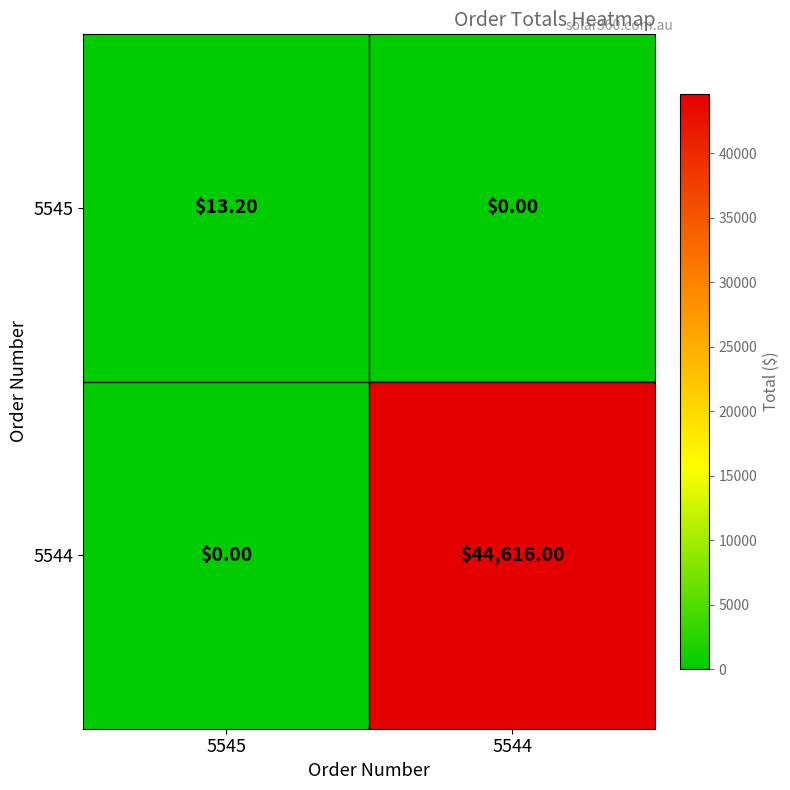

How many positive values does the 5544 series have?

1